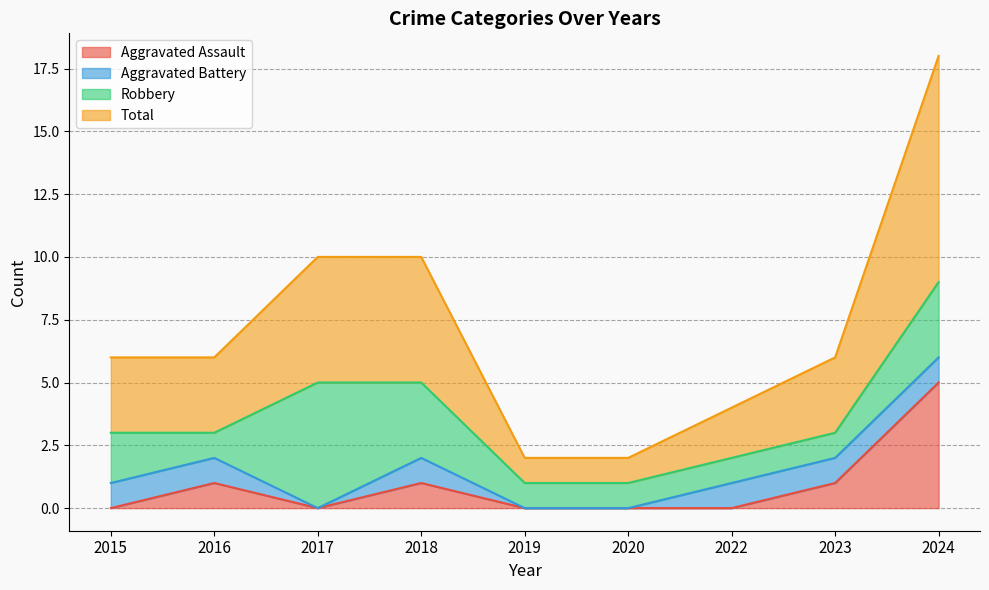

True or false: Aggravated Assault has a value of -2 at 2019.

False